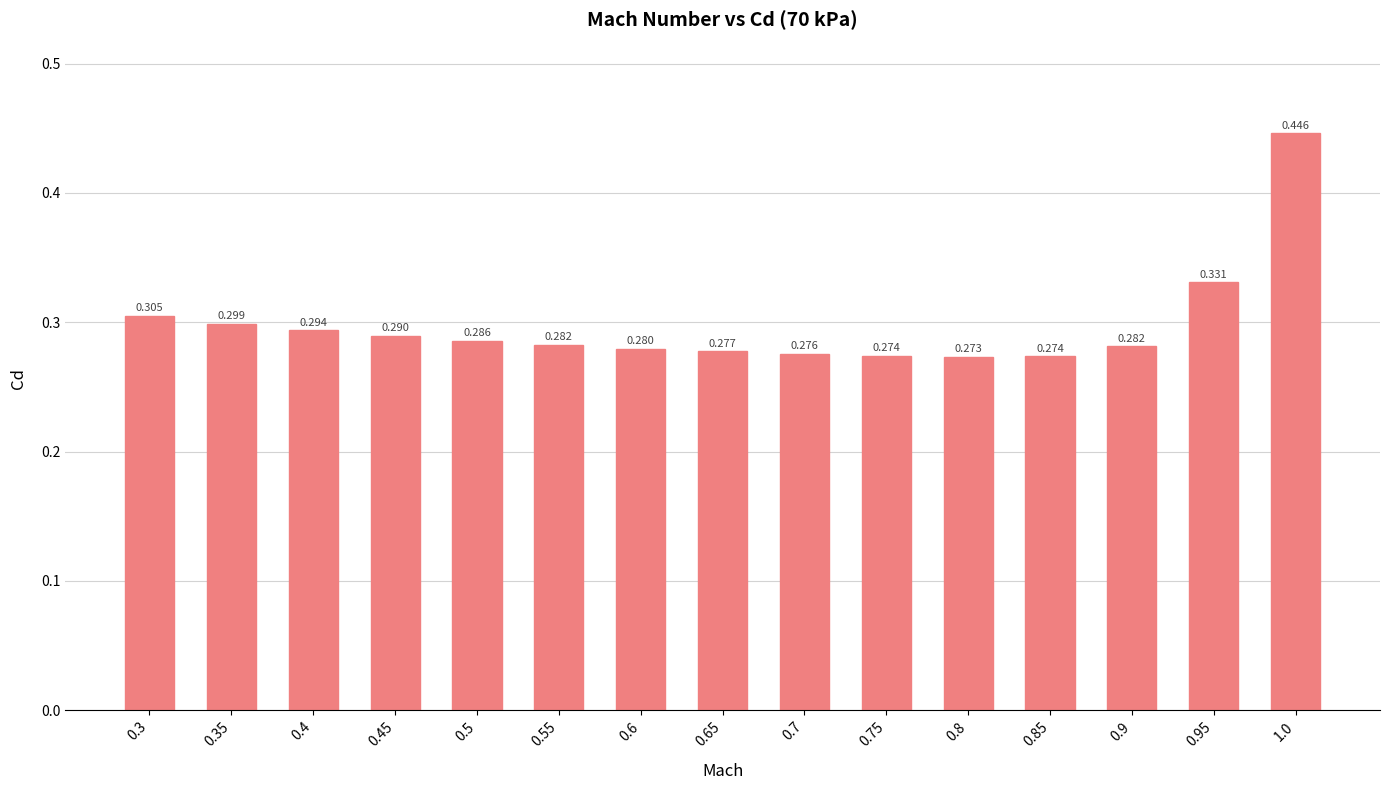

Read the value at 0.55.

0.3